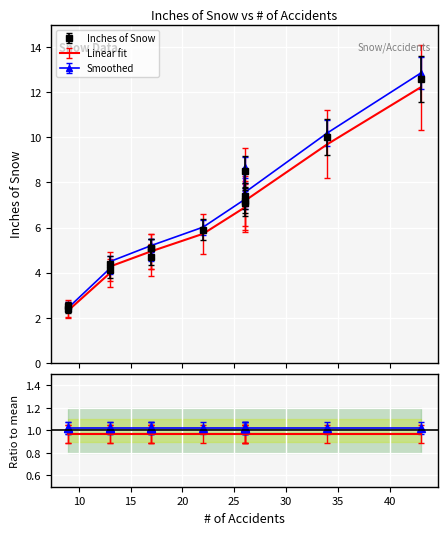

The value at 34 is 6.2. True or false?

False